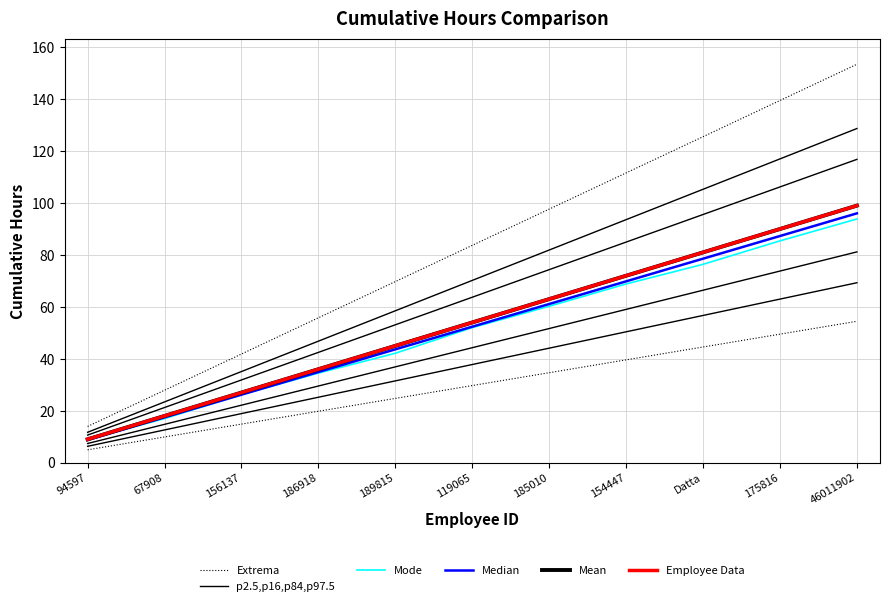

Which category has the highest value in the Mean series?

46011902